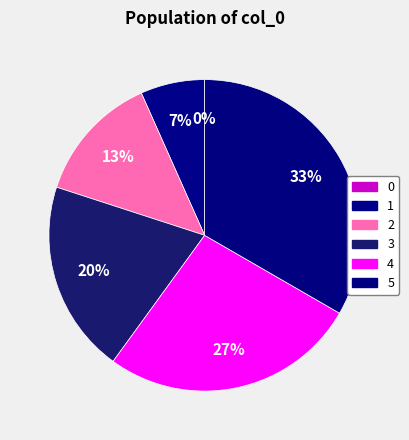

Which category has the biggest portion of the pie?

5